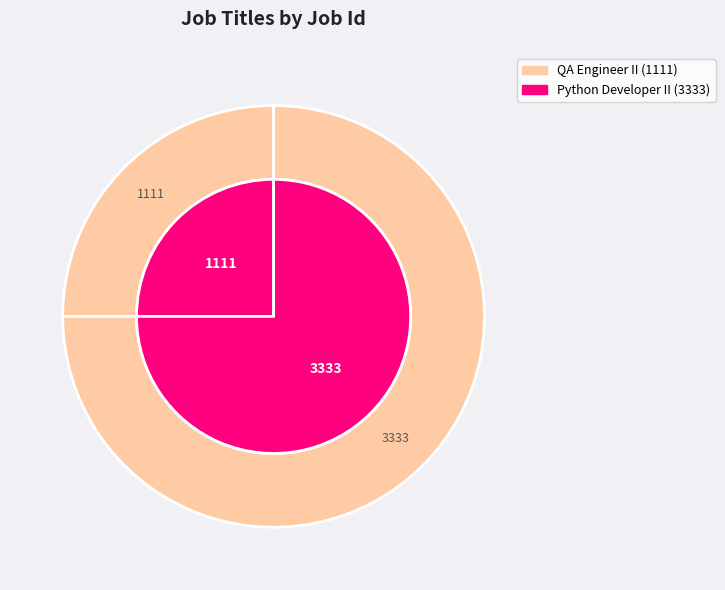

Combined, what portion of the pie is Python Developer II and QA Engineer II?

100.0%